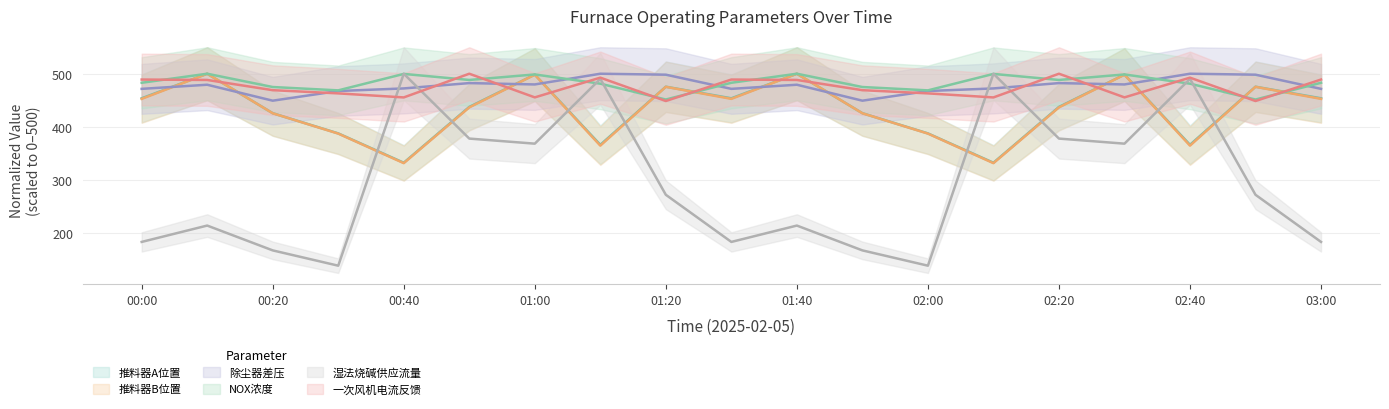

What is the average value of the 一次风机电流反馈 series?

474.2